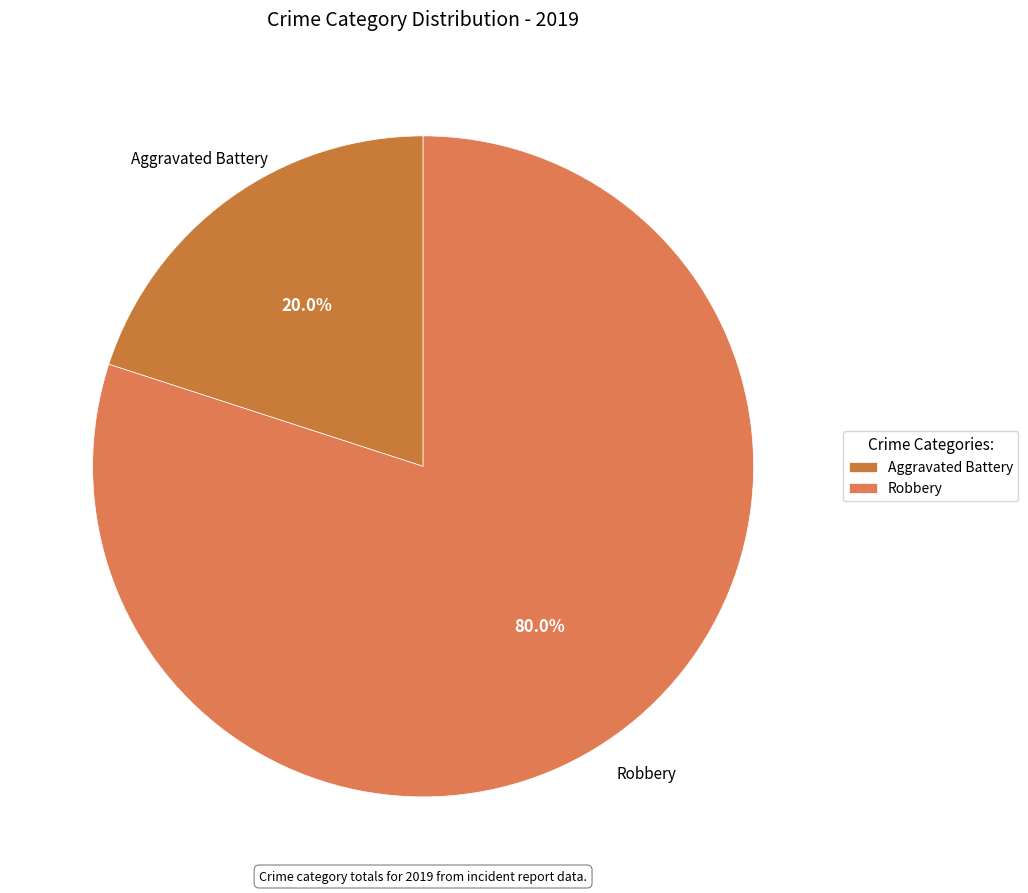

To the nearest percent, what portion does Aggravated Battery represent?

20%